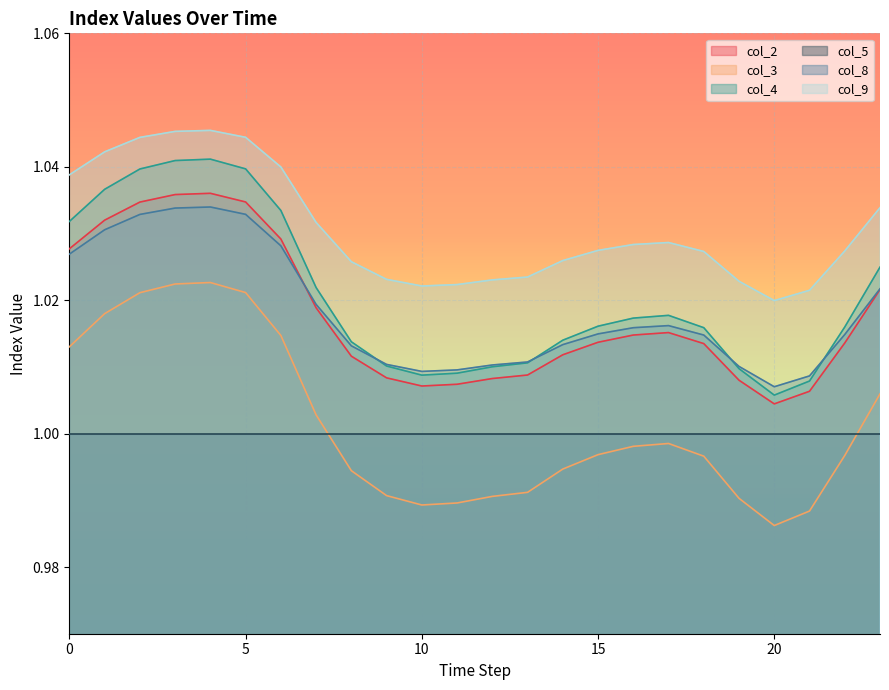

Is it true that col_9 equals 1.0 at 13?

True